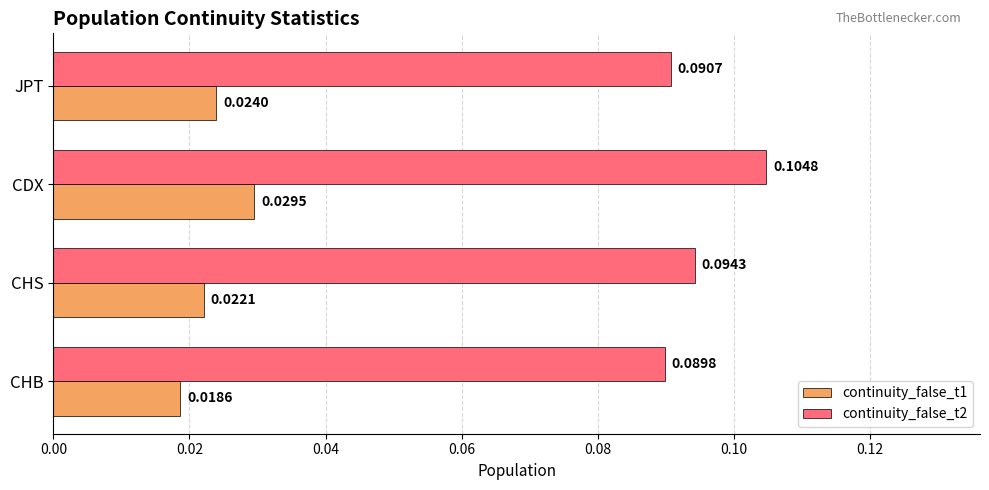

List the series in order of their overall mean, highest first.

continuity_false_t2, continuity_false_t1